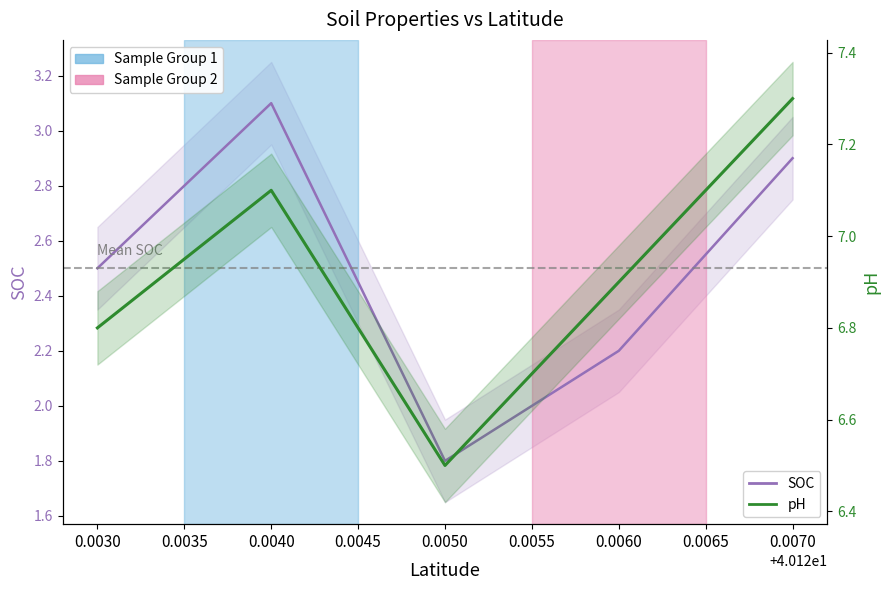

The pH series shows 9.6 at 0.0050. True or false?

False